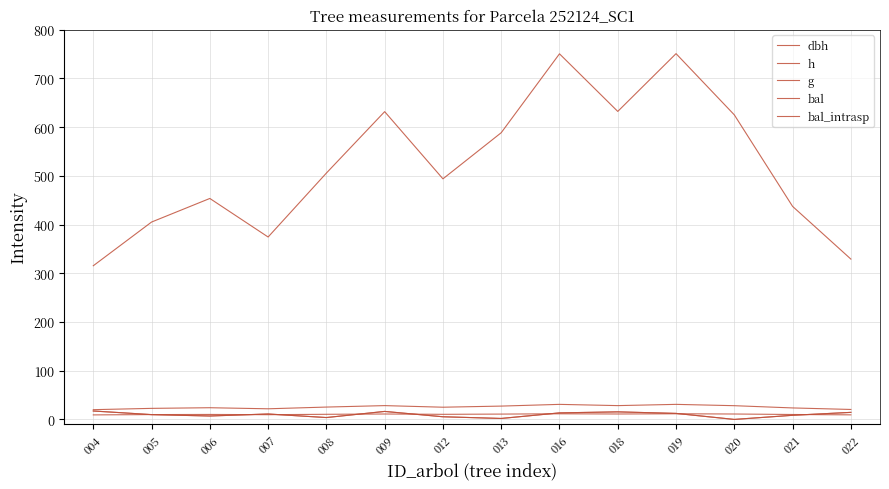

Does the chart have visible grid lines?

Yes